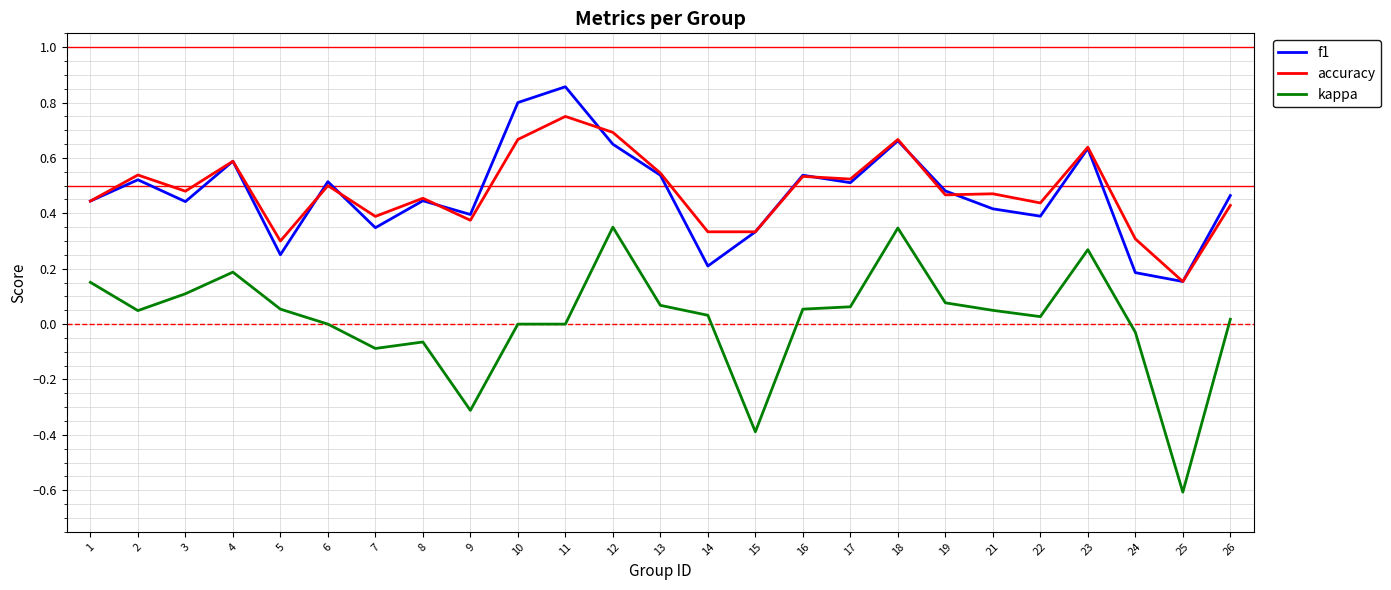

Is it true that accuracy equals 0.3 at 23?

False